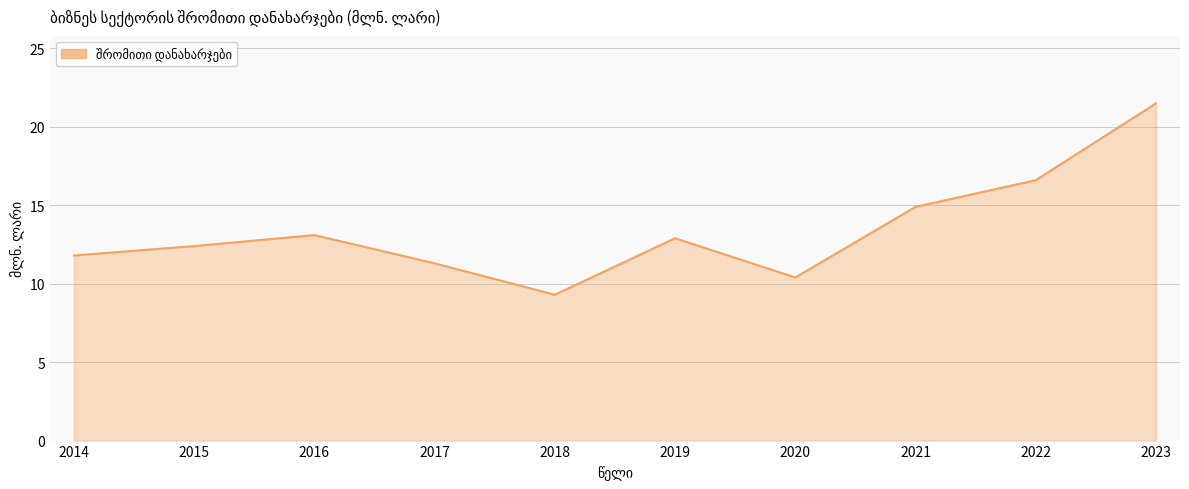

True or false: the data shows 19.5 at 2017.

False